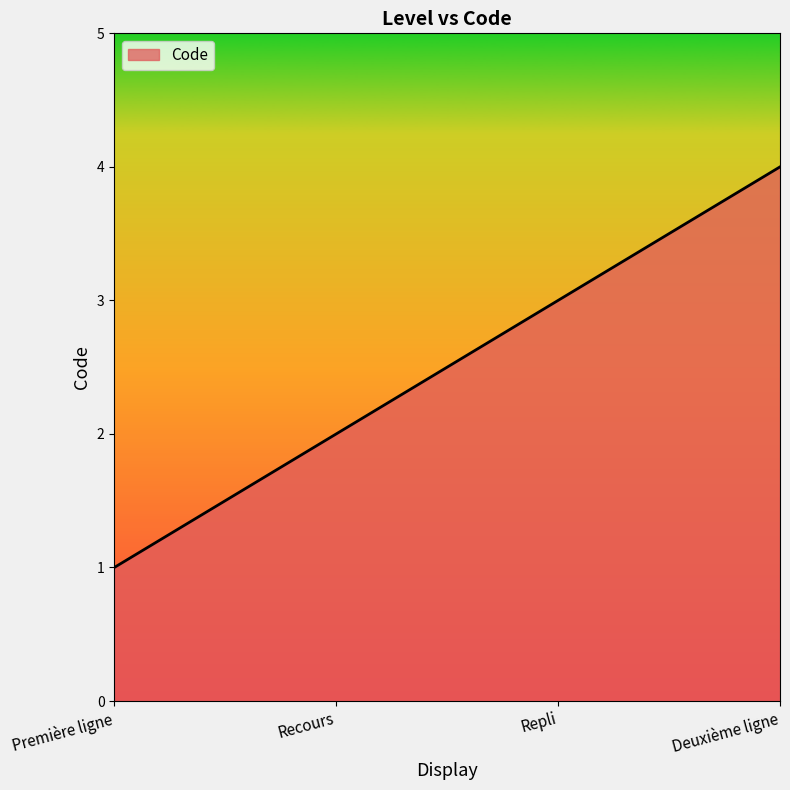

What is the difference between the maximum and minimum values?

3